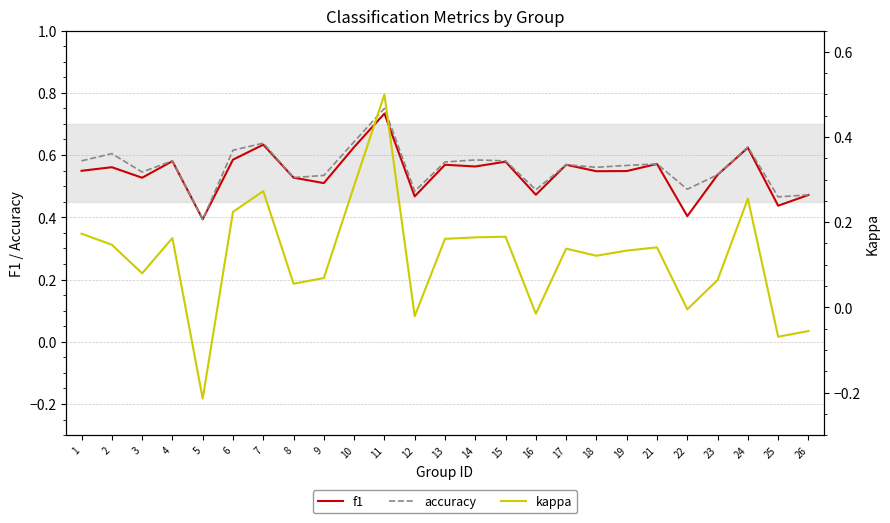

Between 12 and 23, which series saw the biggest shift?

kappa